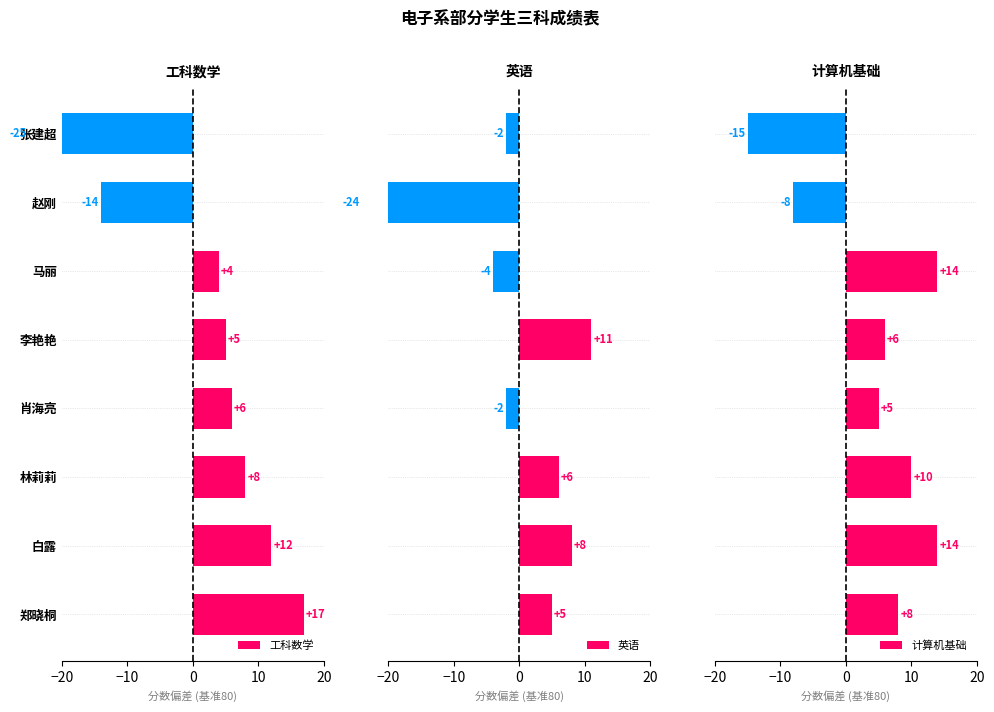

How many data points does each series have?

8